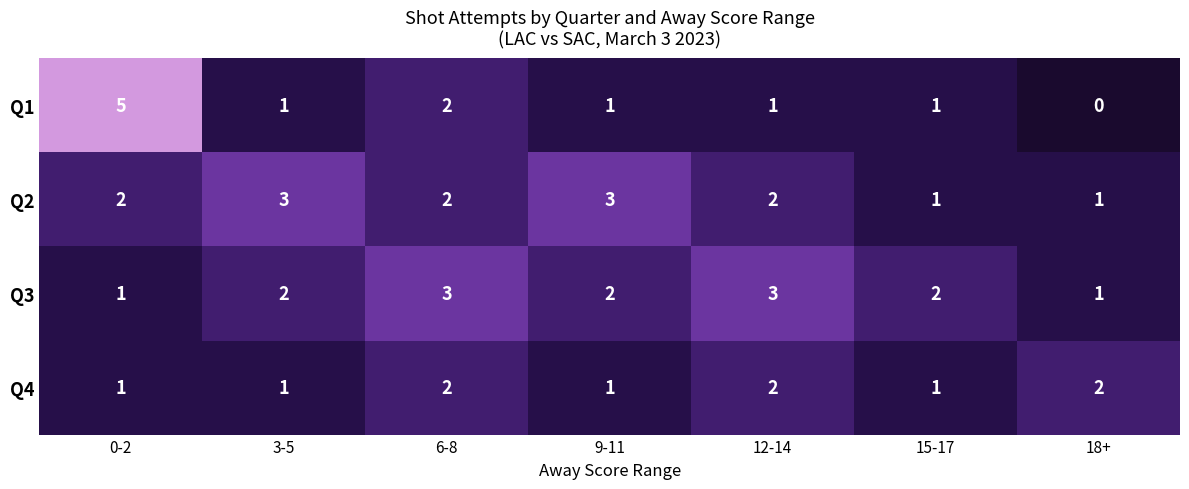

How many series are shown in this chart?

4